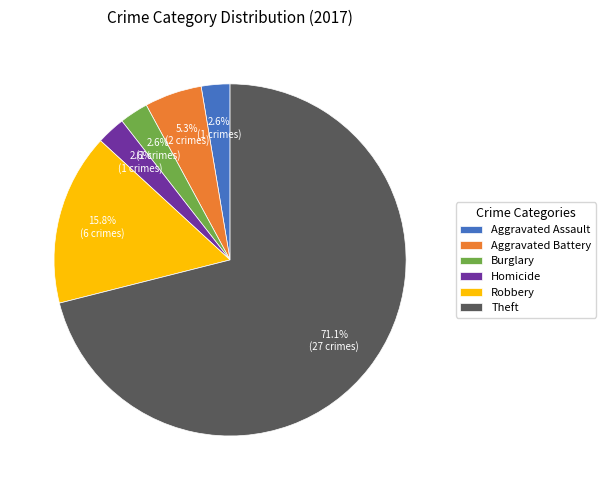

How many segments does this pie chart have?

6